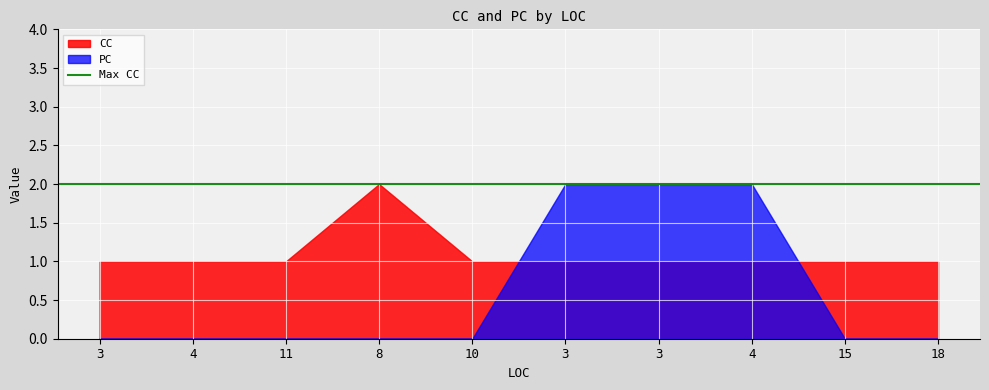

Where is PC nearest to the value 1?

3